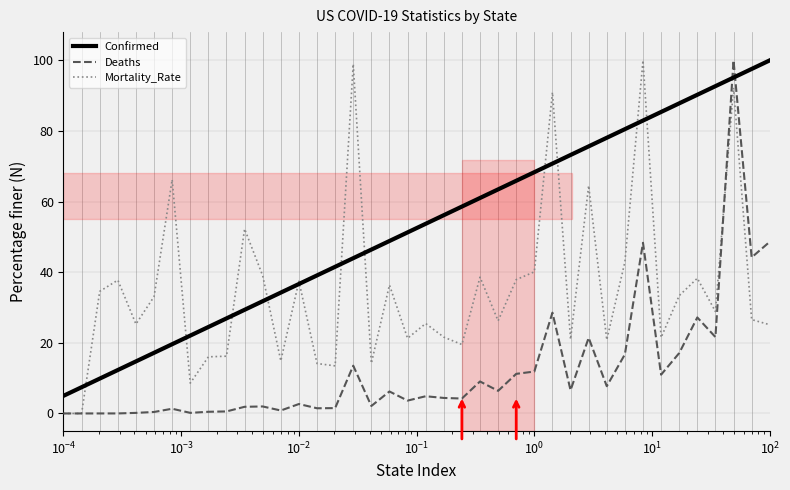

Does the chart have visible grid lines?

No